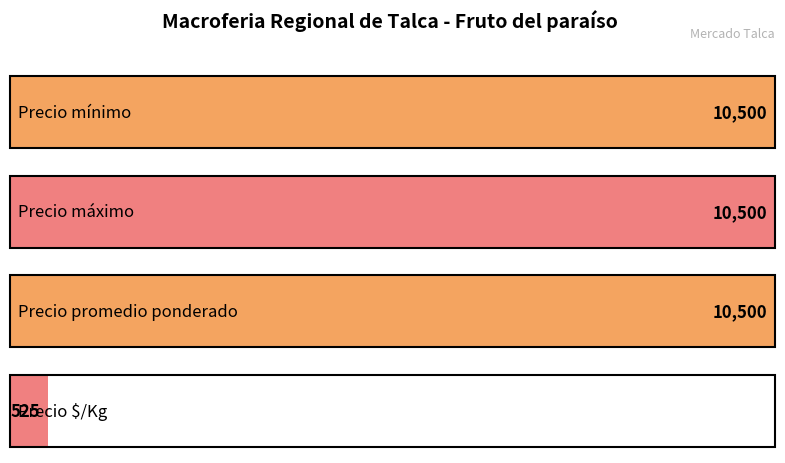

Does the chart contain stacked bars?

No